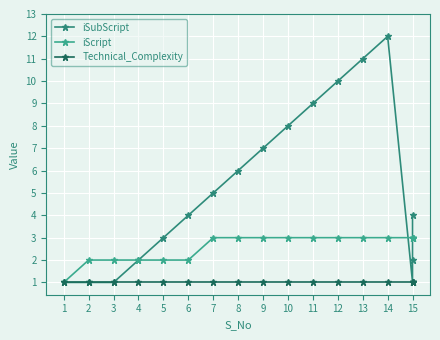

What is the average value of the iScript series?

3